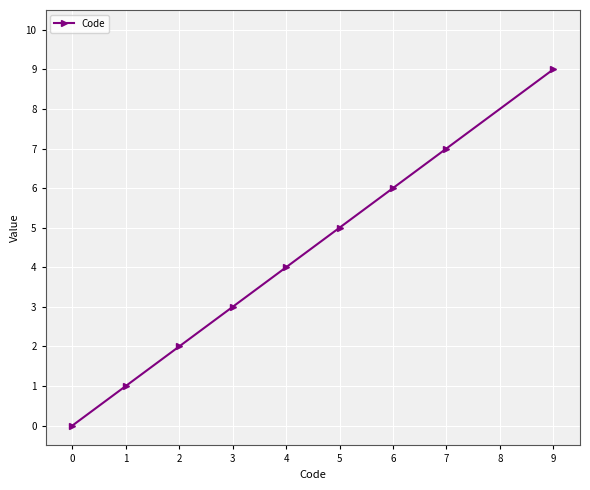

Which label corresponds to the smallest value in the chart?

0